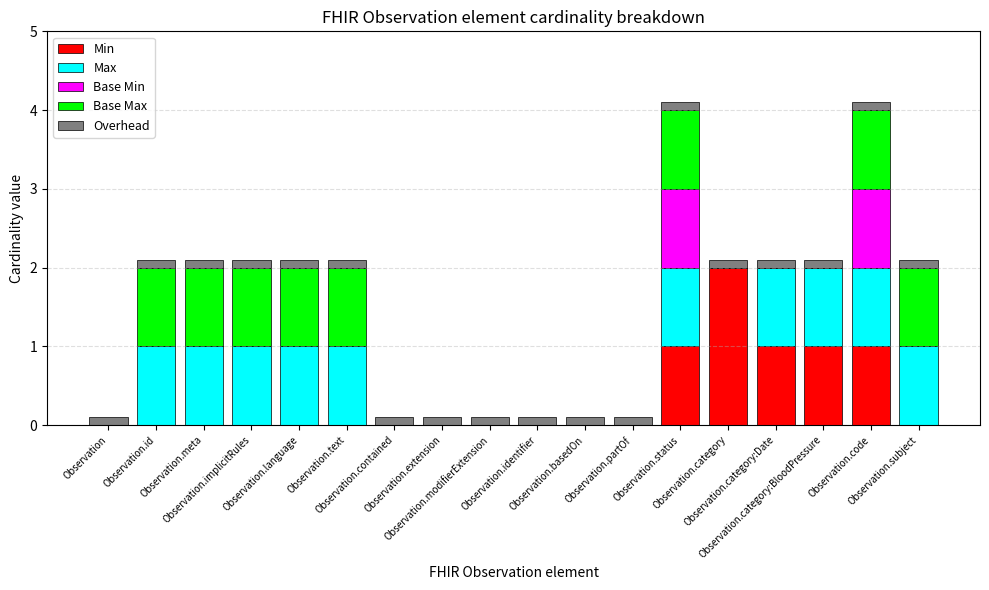

What is the sum of all Min values?

6.0